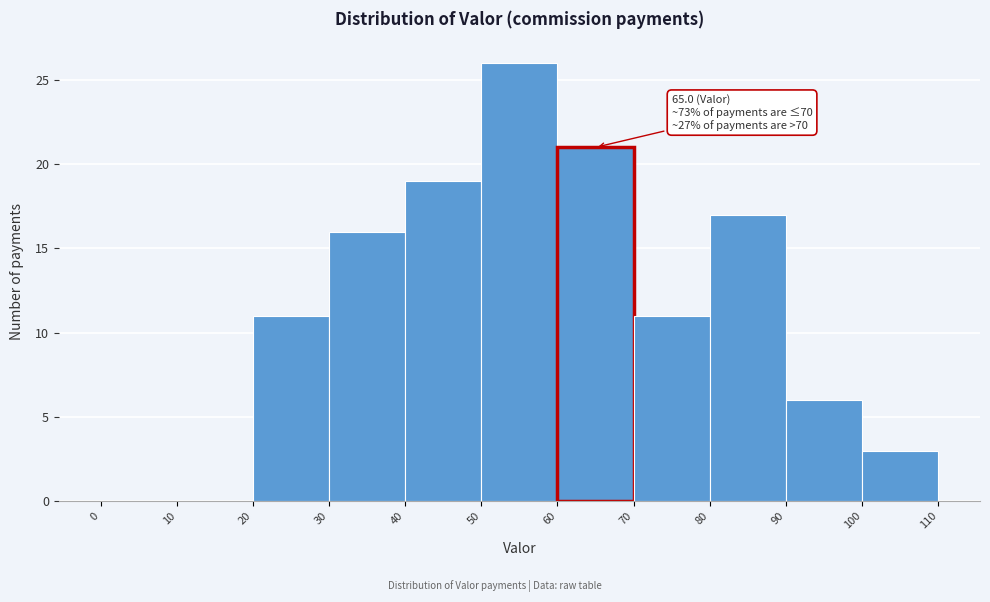

Which range on the x-axis has the tallest bar?

50 to 60